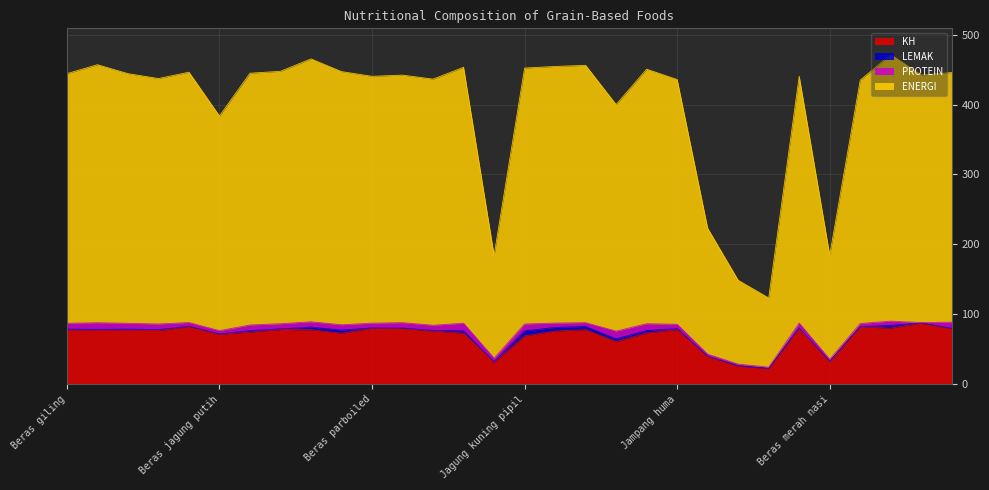

What is the maximum value for KH?

87.4